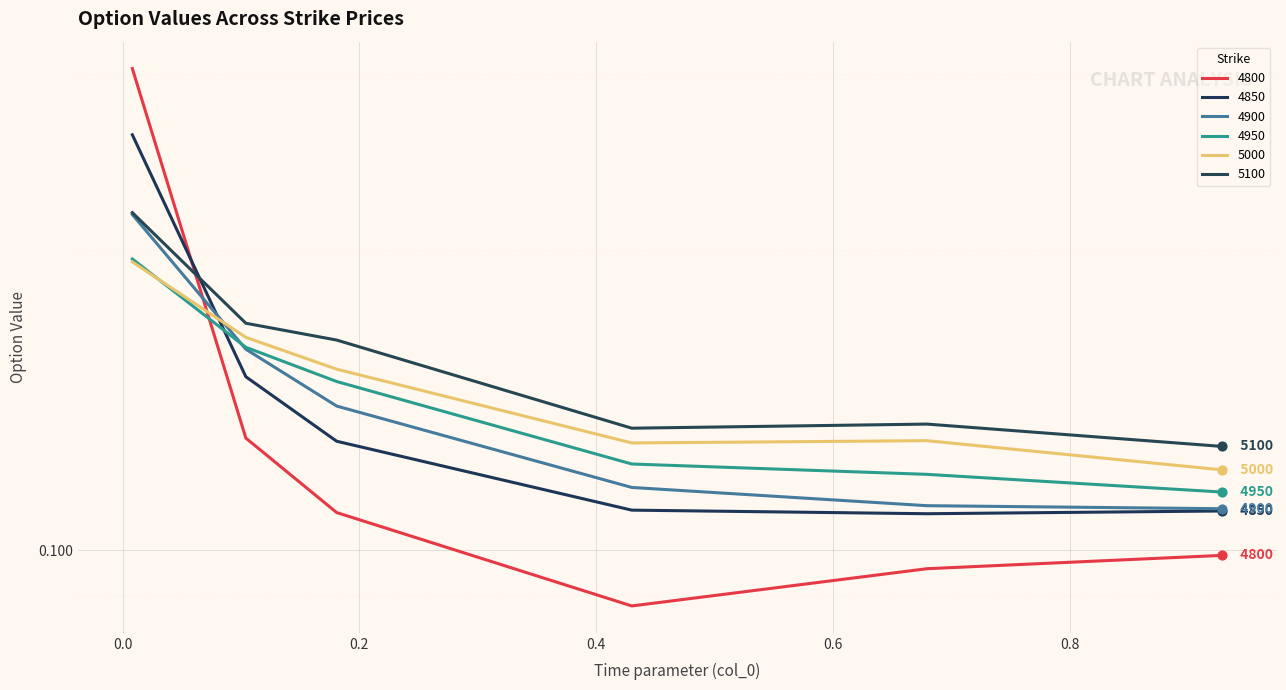

Which series reaches the maximum Y coordinate?

4800